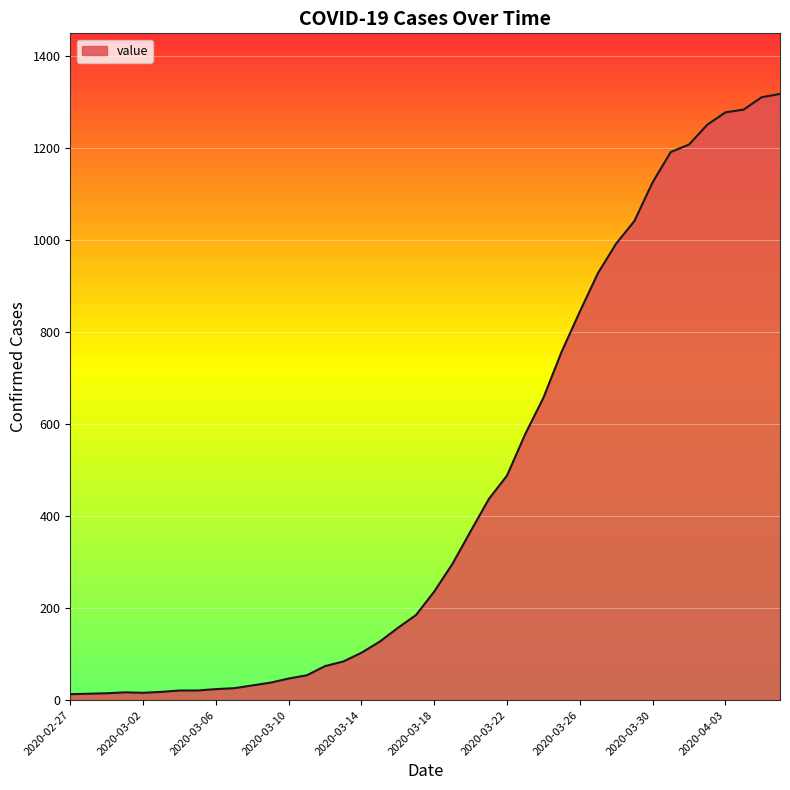

What is the maximum value shown in the chart?

1317